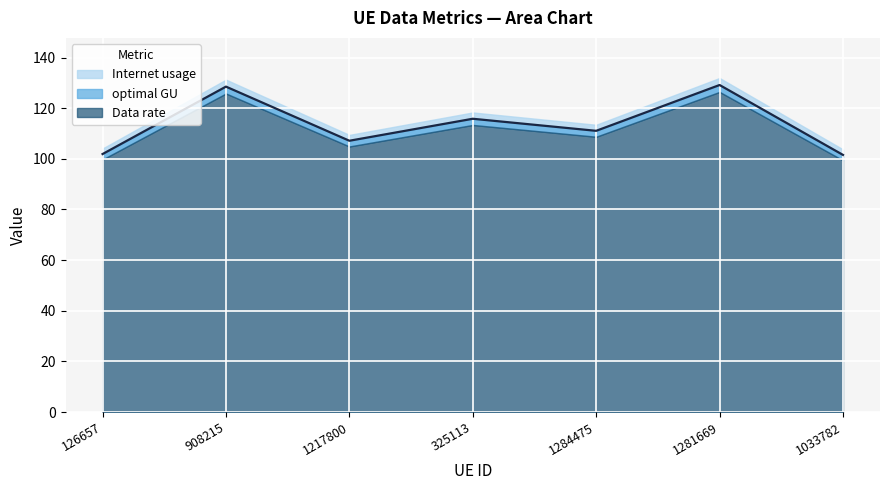

What is the sum of the optimal GU values at 1217800 and 908215?

235.7